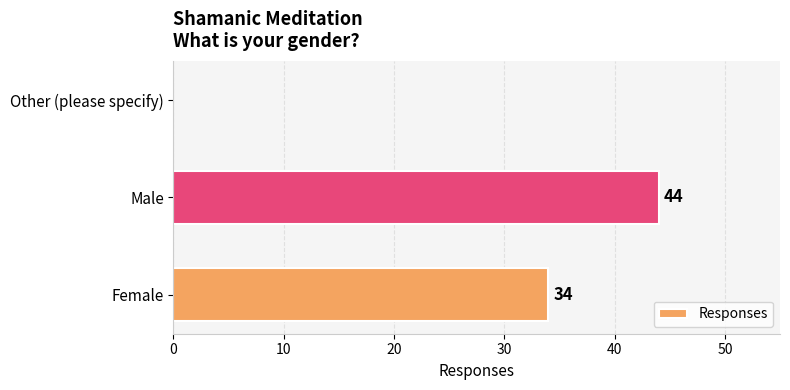

Reading bottom to top, what are all the values shown in this chart?

Female=34	Male=44	Other (please specify)=0